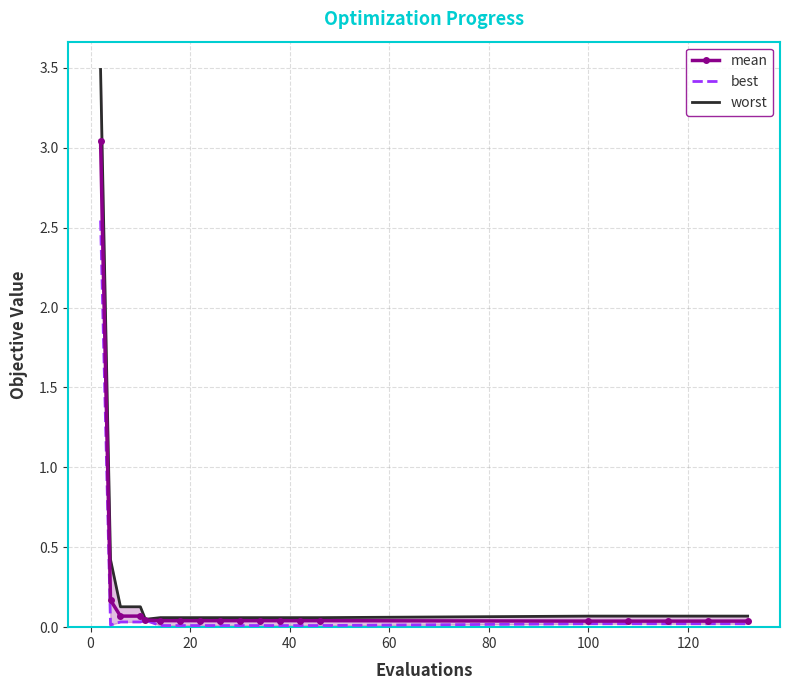

What is the average value of the worst series?

0.3